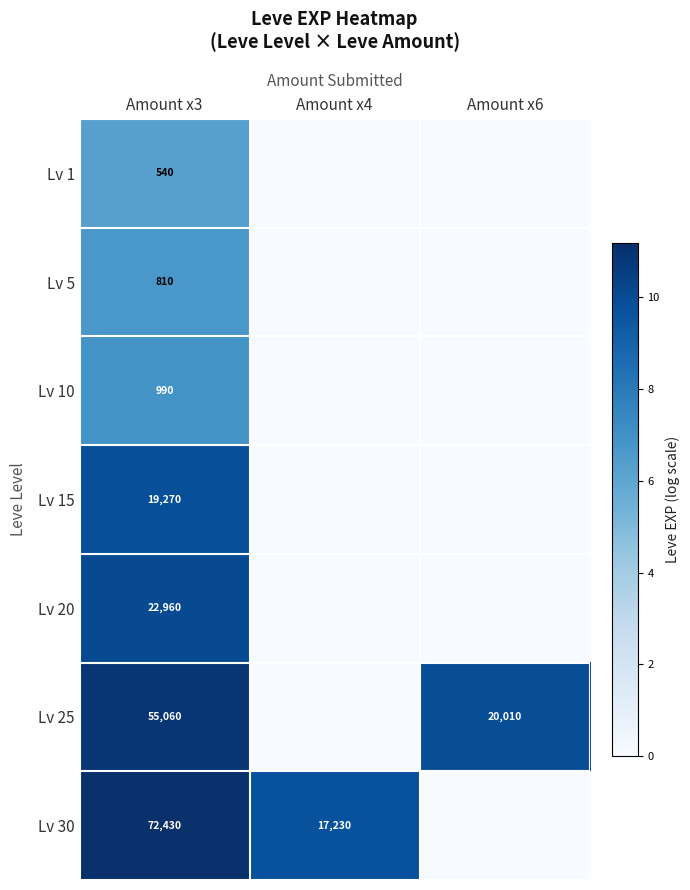

The Lv 25 series shows 20010 at Amount x6. True or false?

True